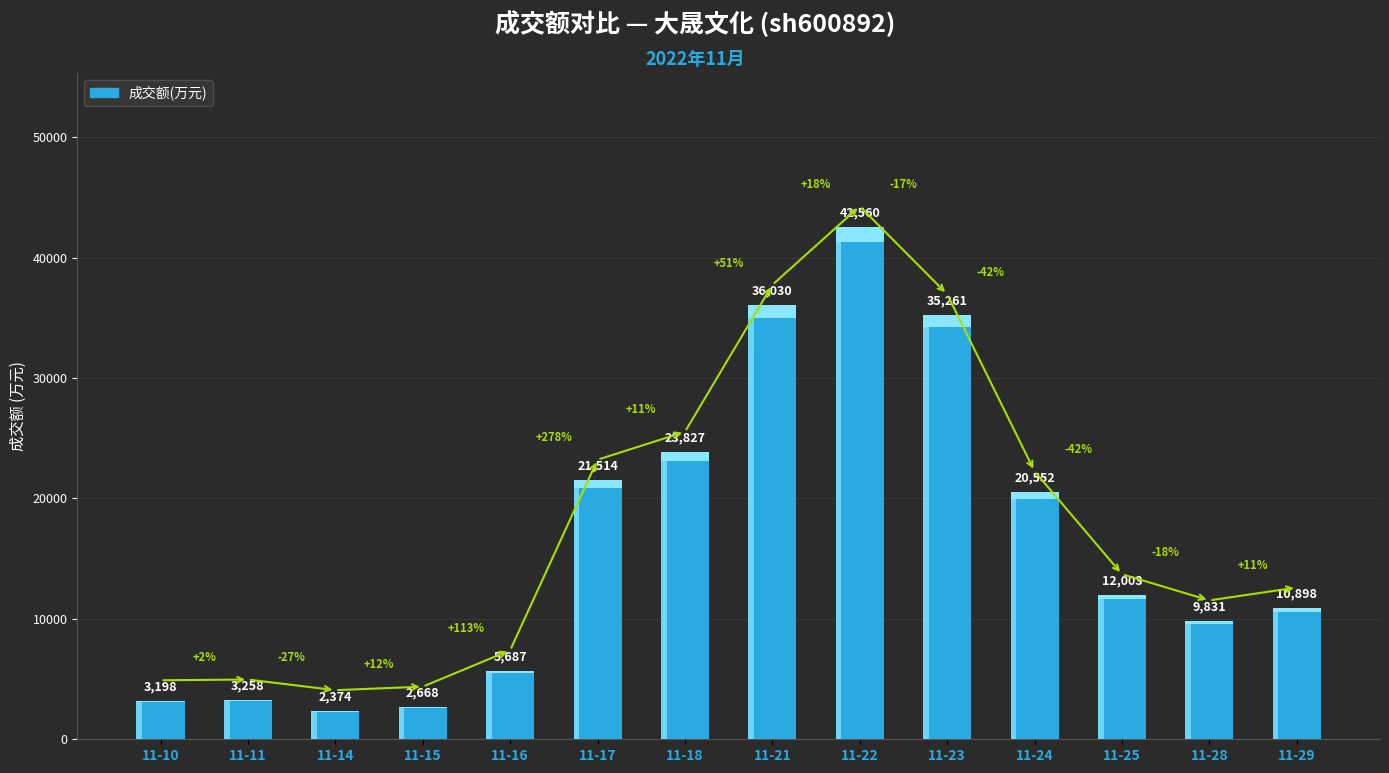

The chart shows a value of 12003 at 11-25. True or false?

True